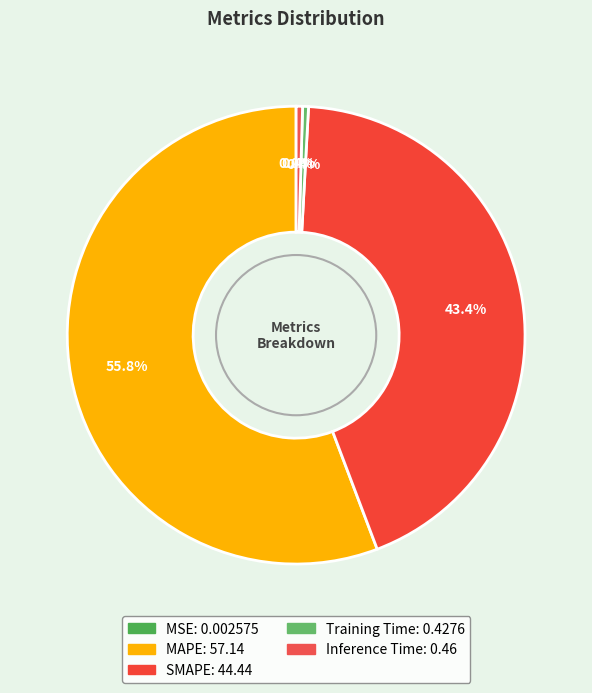

Which slice is the largest?

MAPE